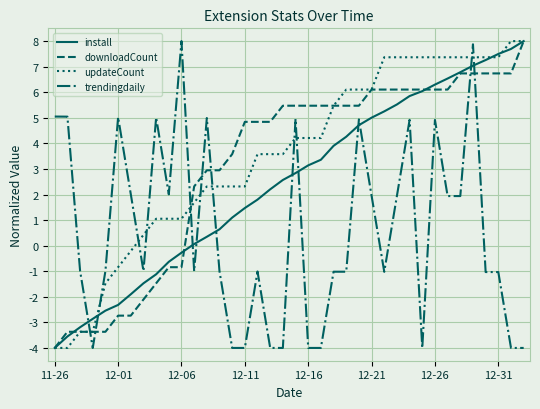

What is the minimum value for updateCount?

-4.0